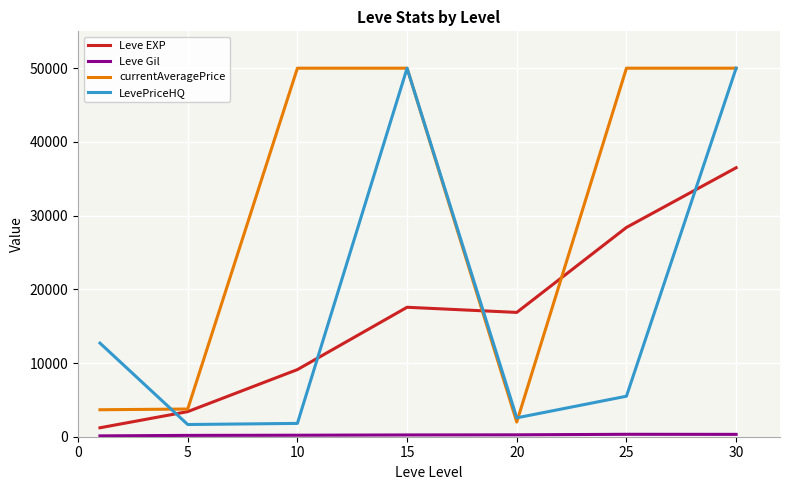

What is the maximum value shown in the chart?

50000.0